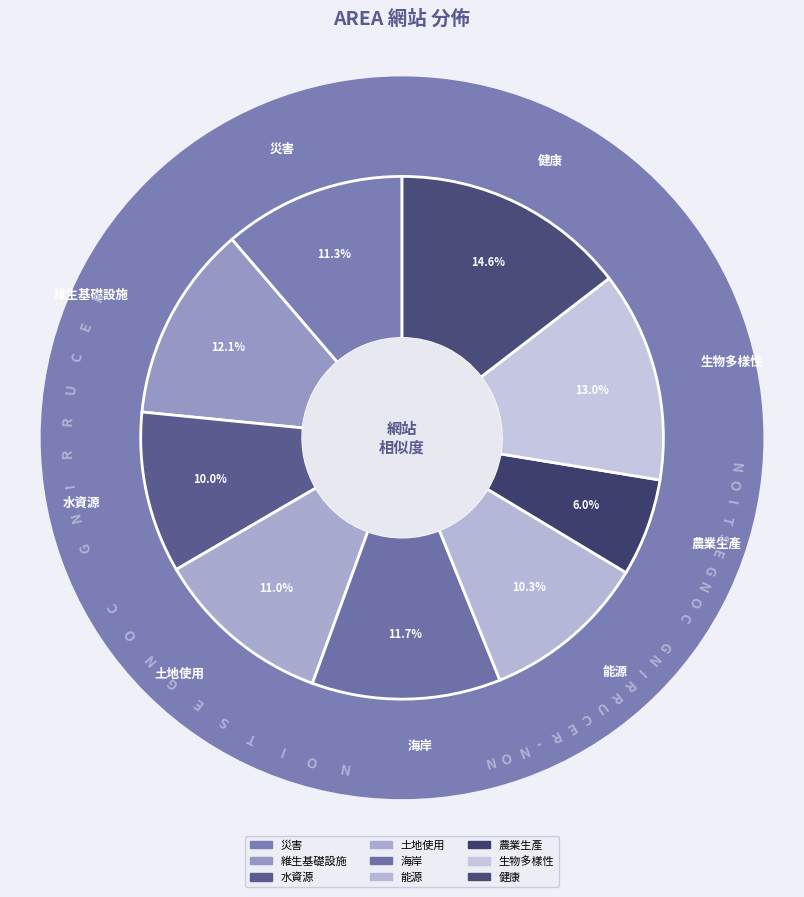

Which slice is the smallest?

農業生產